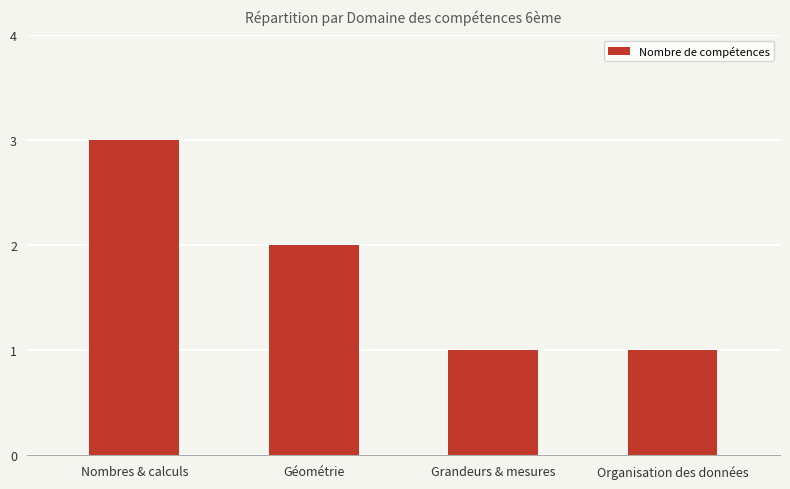

How many data points does each series have?

4